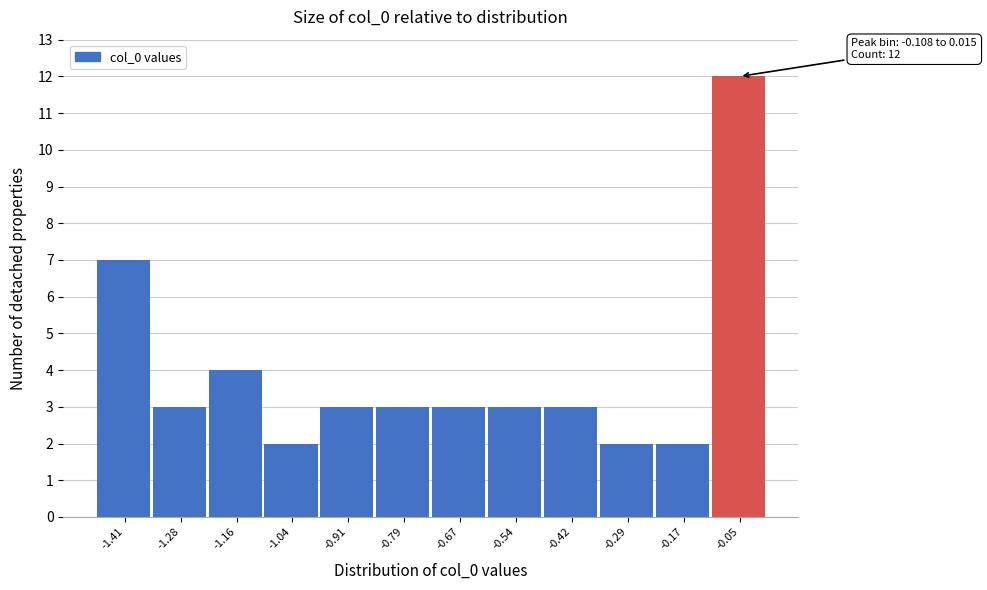

Over which range of the x-axis is the bar tallest?

-0.10 to 0.02